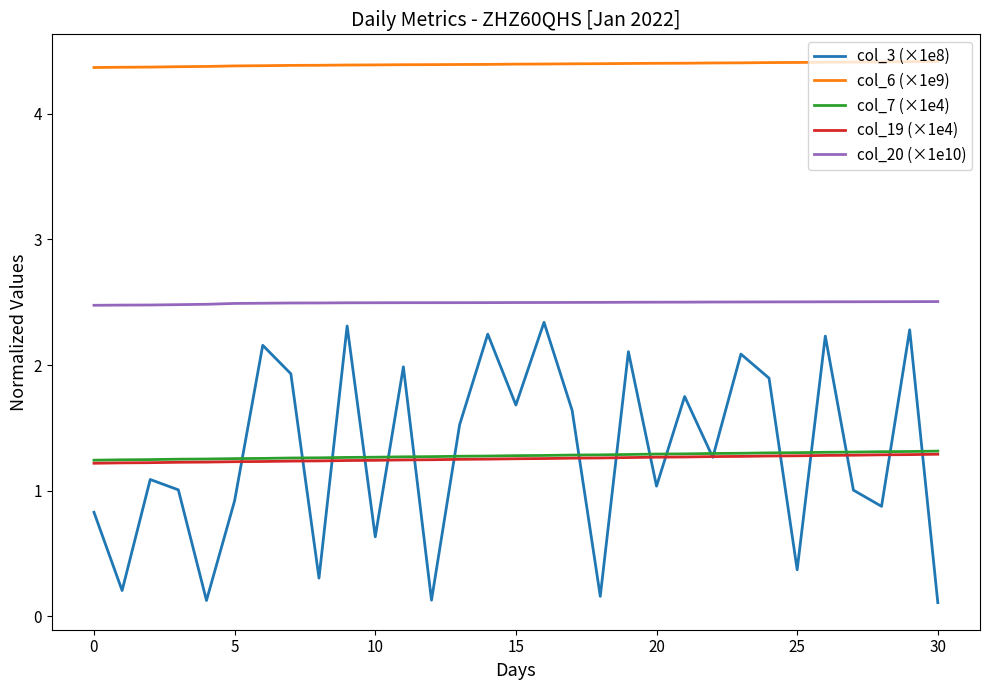

Which series has the largest total across all categories?

col_6 (×1e9)